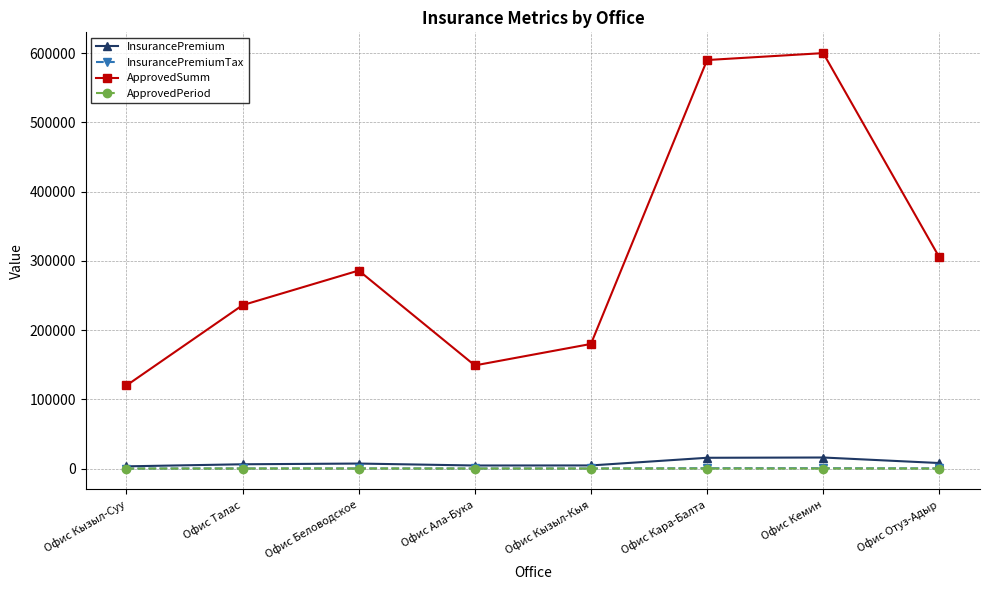

The InsurancePremium series shows 16000.0 at Офис Кемин. True or false?

True